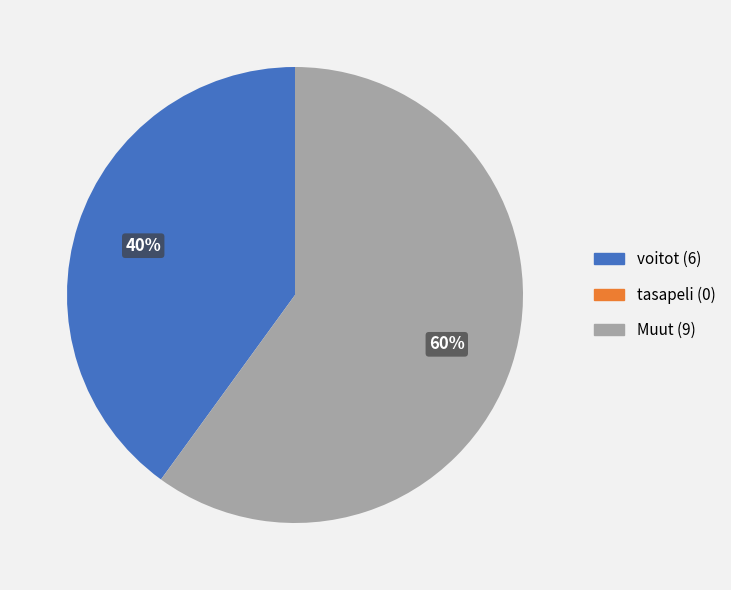

Does any single category account for the majority?

Yes